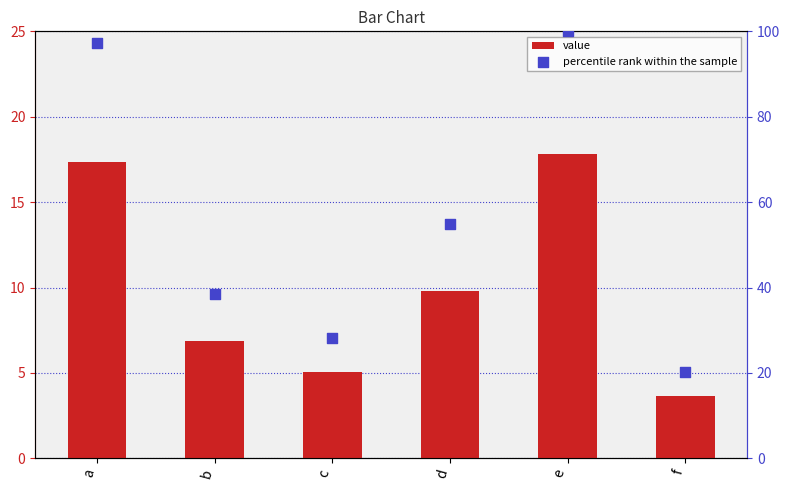

Is the value of percentile rank within the sample at b greater than the value of value at a?

Yes